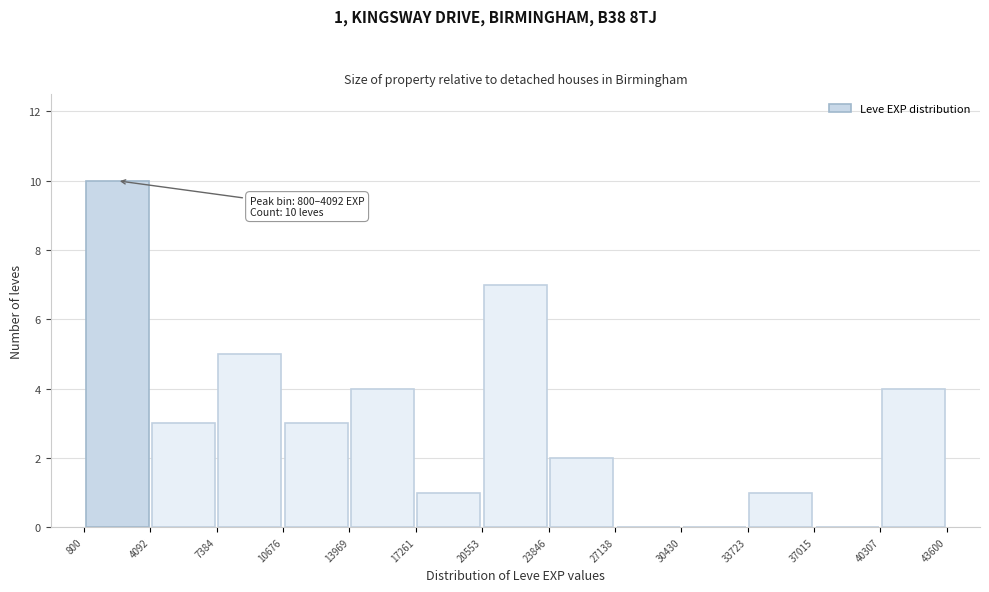

Over which range of the x-axis is the bar tallest?

800 to 4092